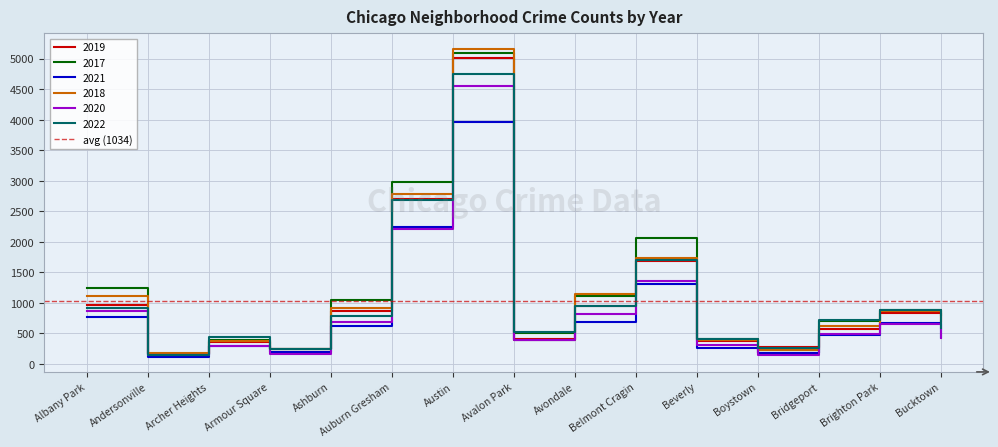

Rank the categories by 2022 value from highest to lowest.

Austin, Auburn Gresham, Belmont Cragin, Avondale, Albany Park, Brighton Park, Ashburn, Bridgeport, Bucktown, Avalon Park, Archer Heights, Beverly, Boystown, Armour Square, Andersonville